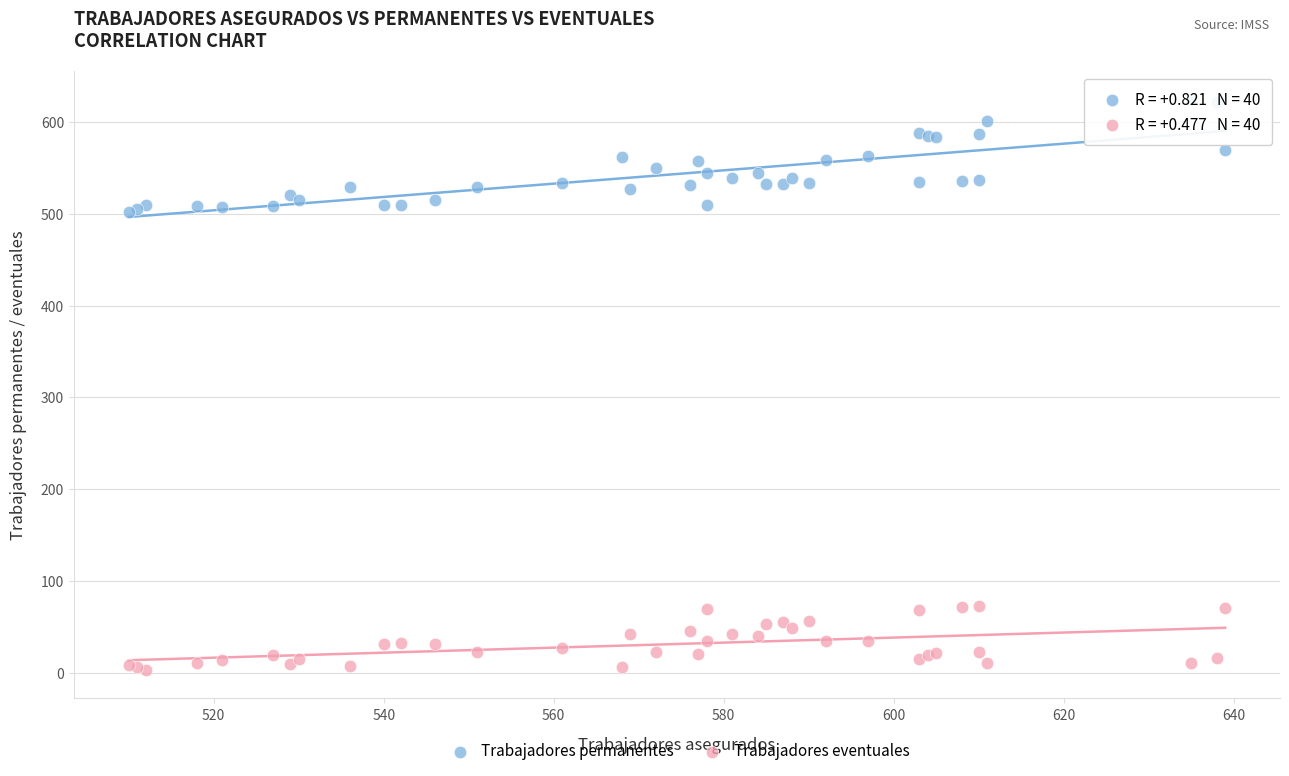

Which series has the largest Y range (max minus min)?

Trabajadores permanentes